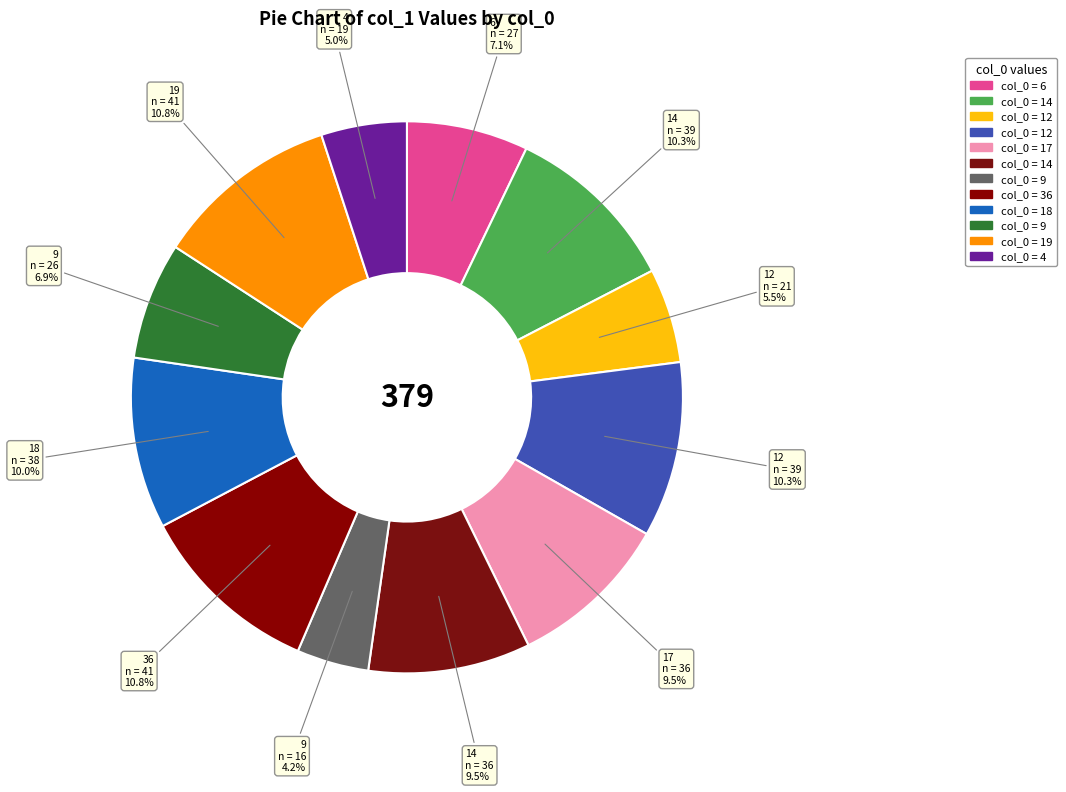

How many slices are in this pie chart?

12